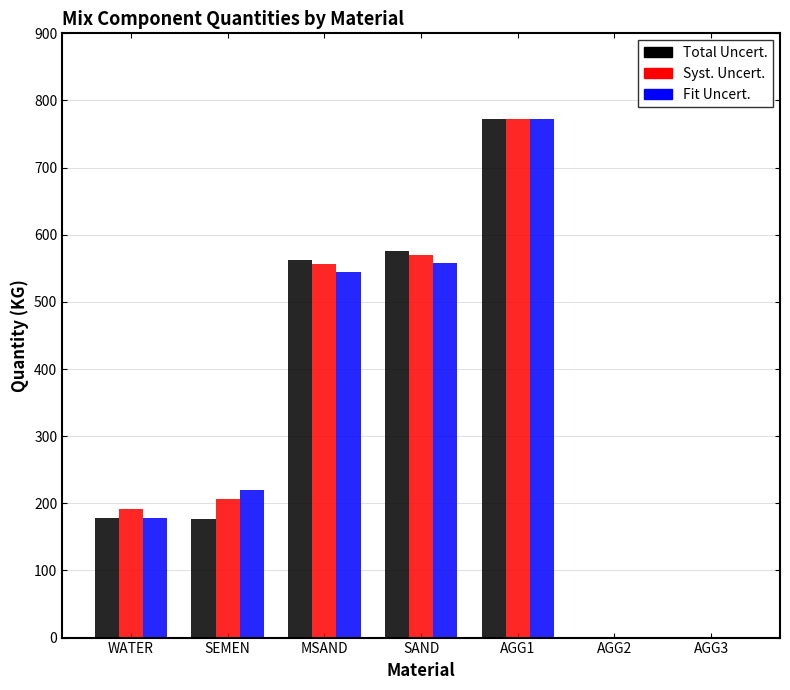

Are the bars grouped side by side (vs. stacked)?

Yes